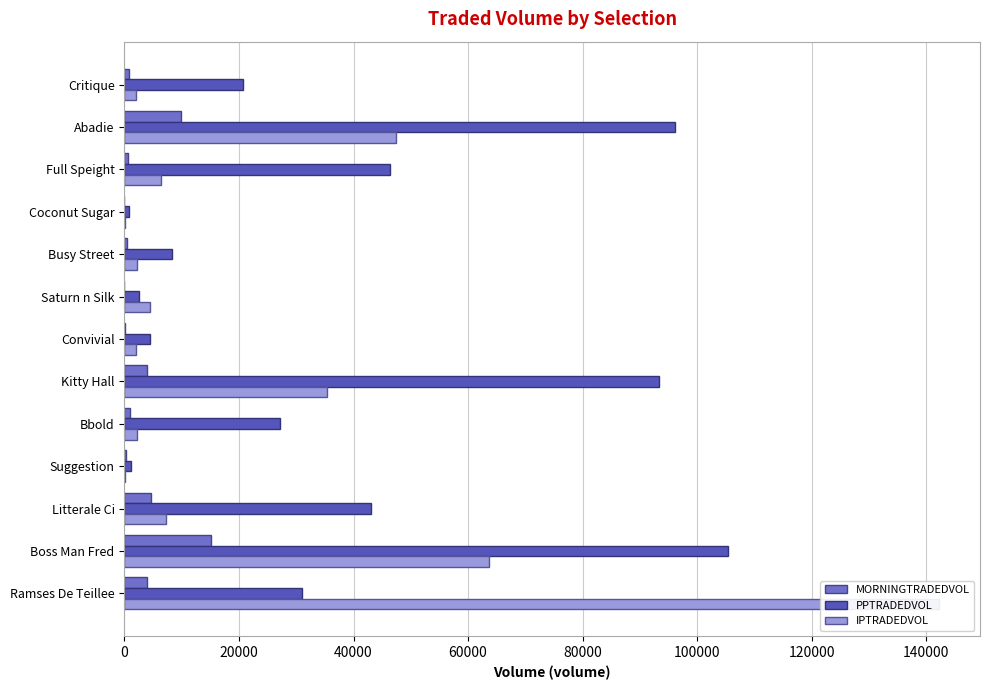

What position from the left is Suggestion?

4